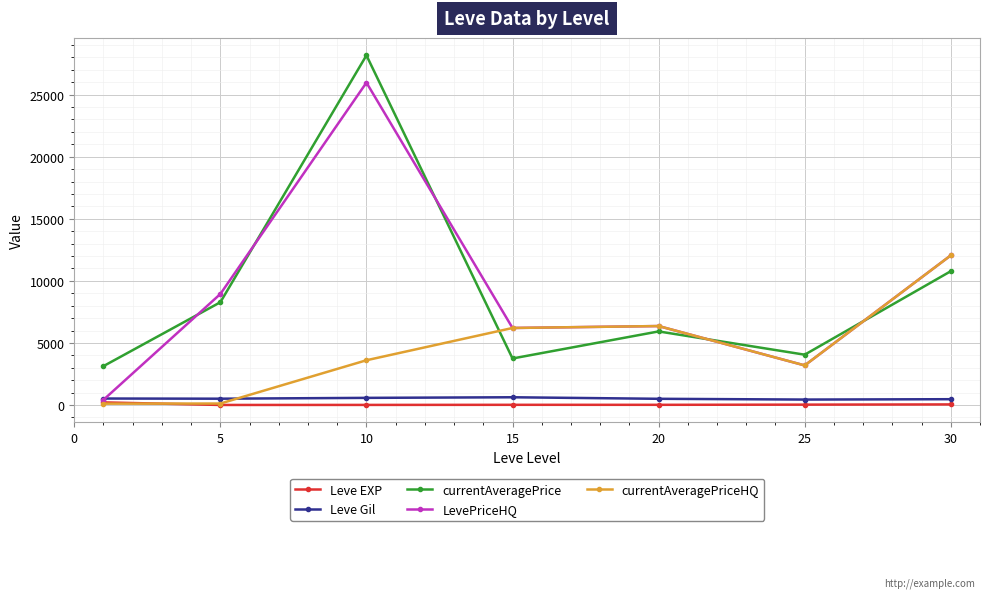

What is the average value of the currentAveragePriceHQ series?

4518.7